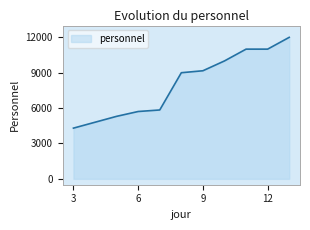

How many distinct data groups are displayed?

1